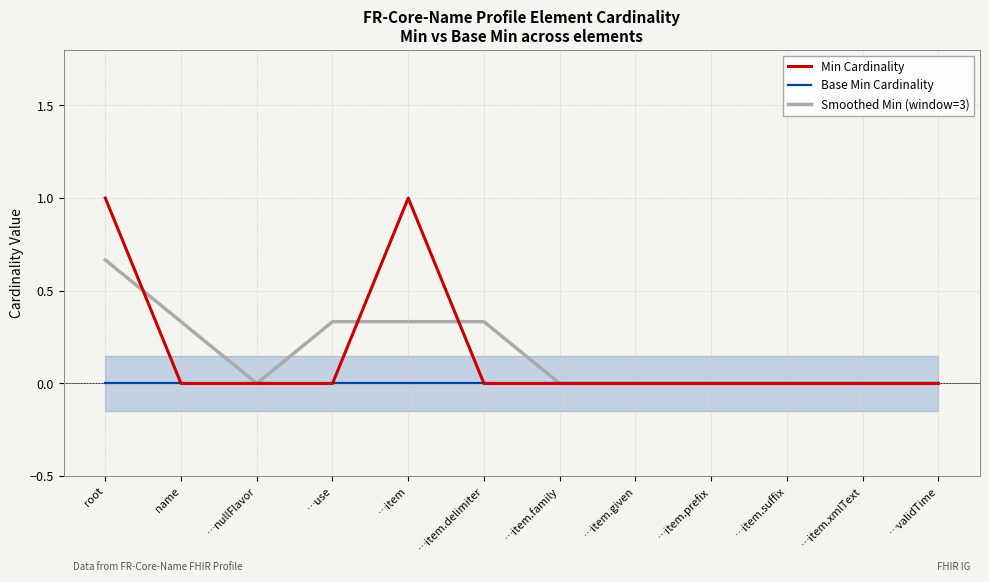

Which series has the largest total across all categories?

Min Cardinality